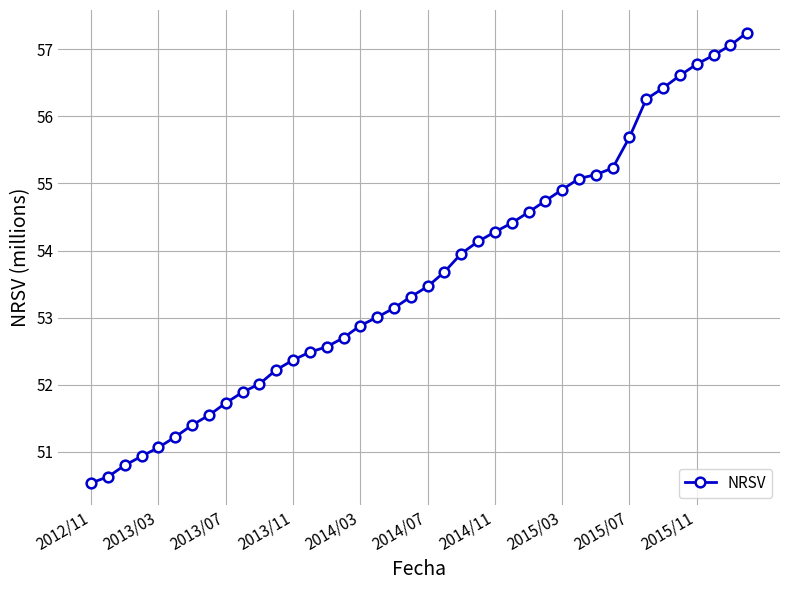

Does the chart display data point markers on the line(s)?

Yes